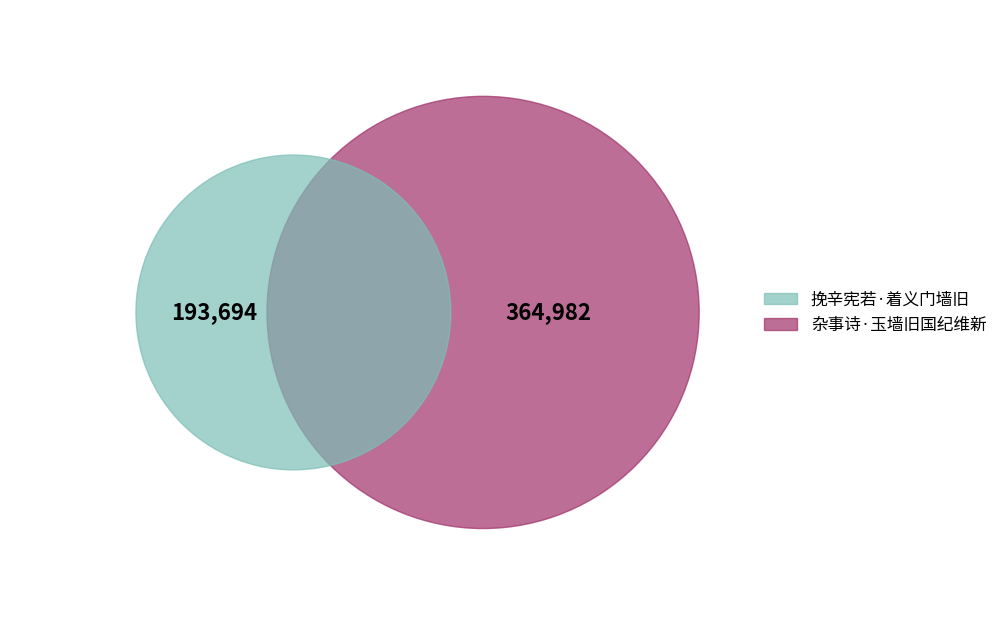

True or false: 杂事诗·玉墙旧国纪维新 accounts for 65% of the total.

True